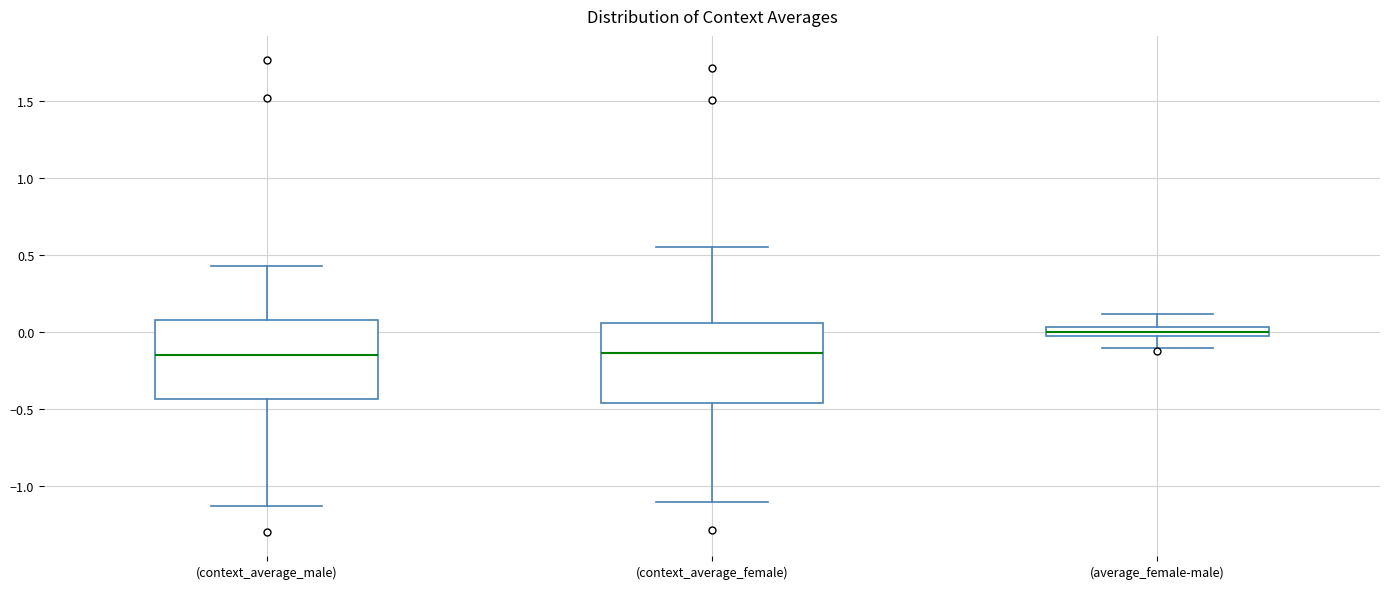

Where does the lower whisker of the box for (context_average_female) end on the y-axis? The values are not printed on the chart, so give them approximately, as read against the axis.

-1.10